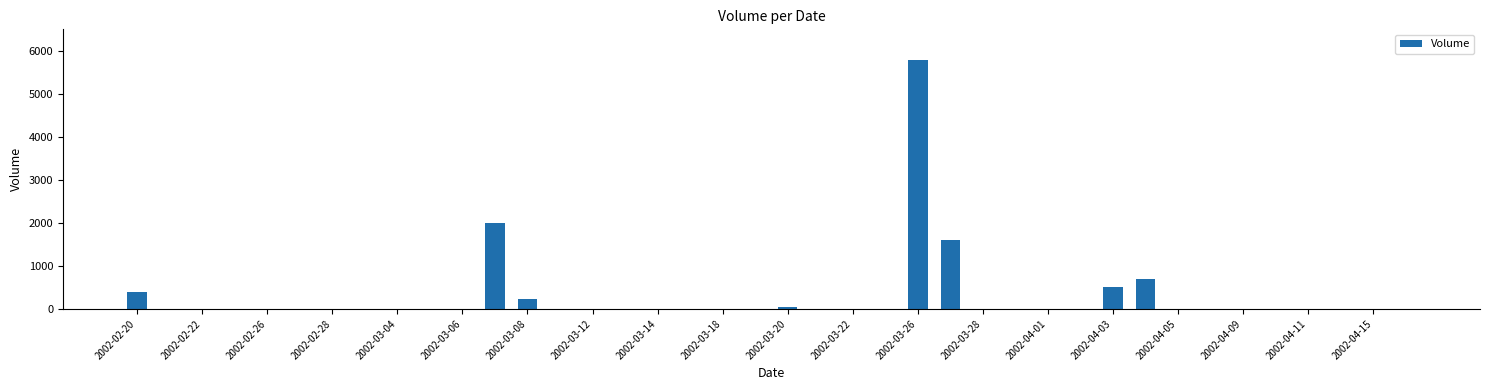

What is the greatest value displayed?

5780